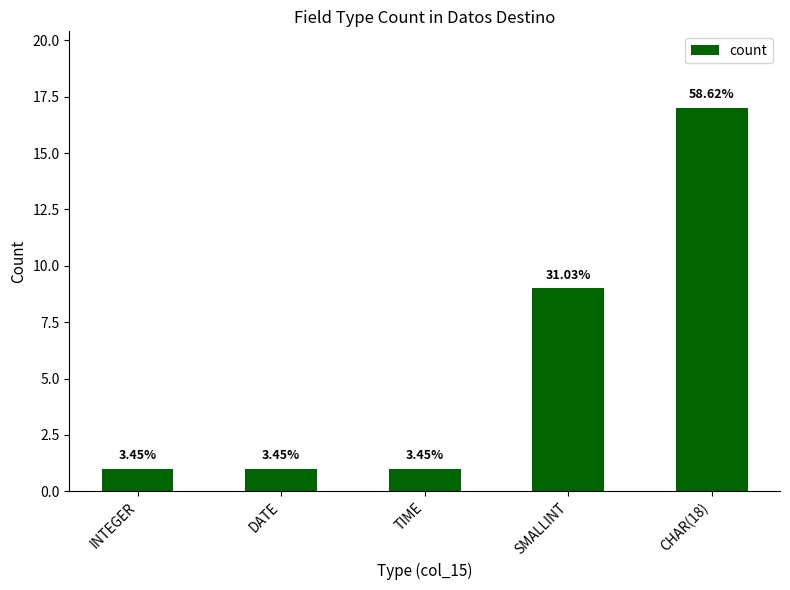

Does the chart contain any negative values?

No